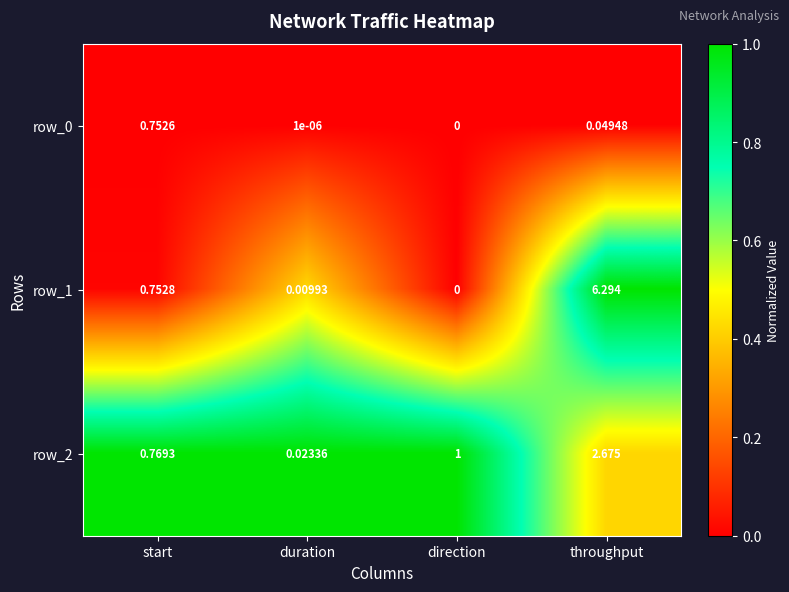

Is it true that row_1 equals 1.7 at throughput?

False